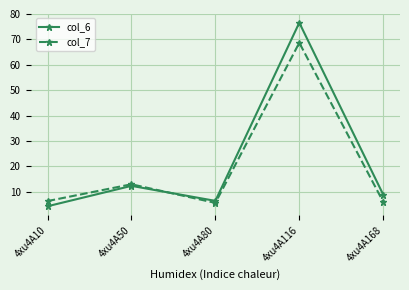

What is the difference between the maximum and minimum values in the col_7 series?

63.0